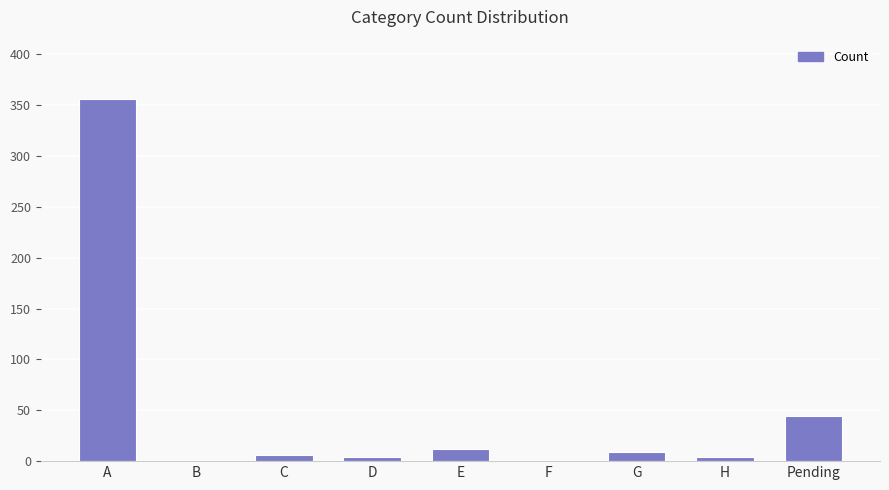

Read the value at E, to the nearest 10.

10